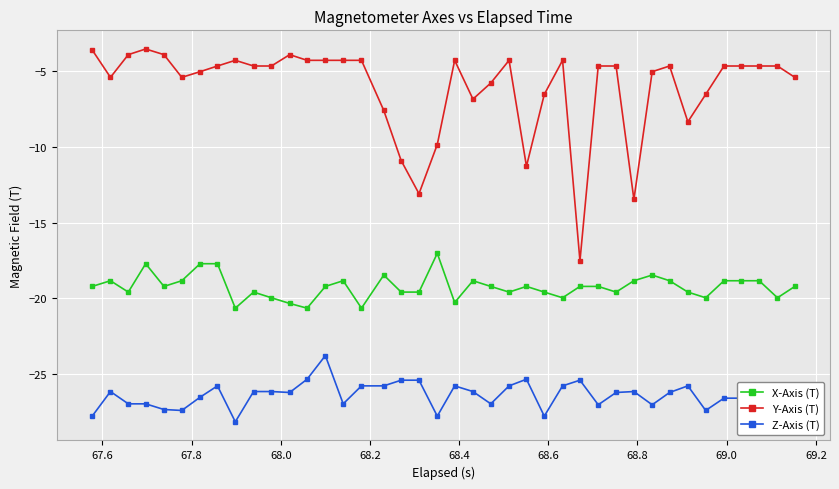

What is the difference between the second highest and minimum values in the Z-Axis (T) series?

2.8